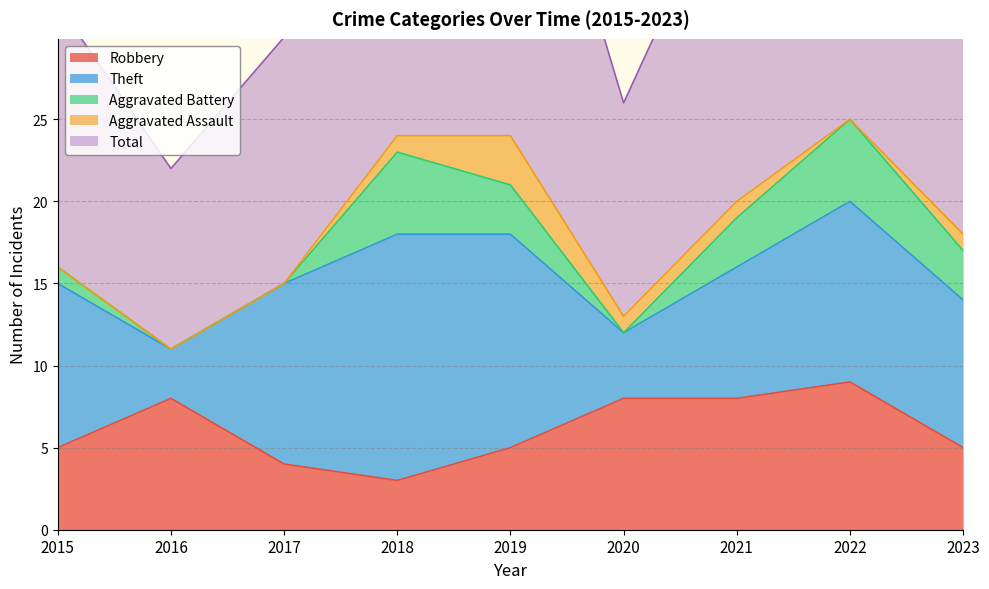

Where is the first local maximum for Total?

2019